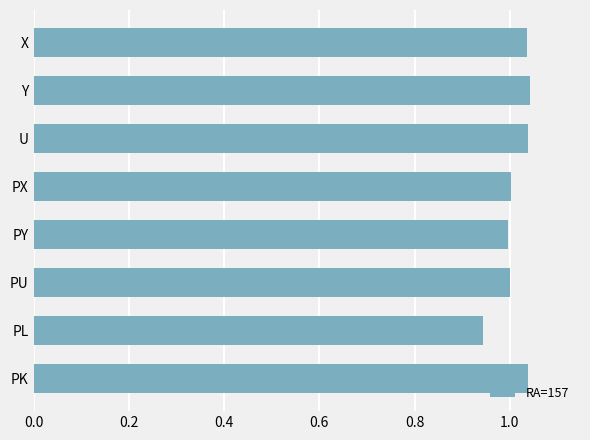

Between U and PX, which is larger?

U